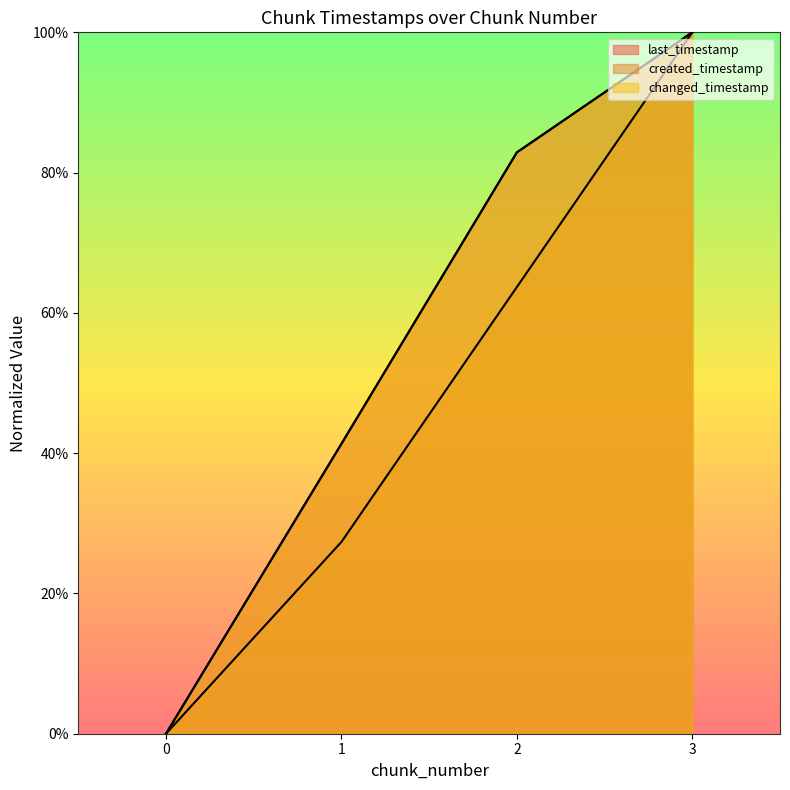

Is the value of changed_timestamp at 0 greater than the value of last_timestamp at 1?

No